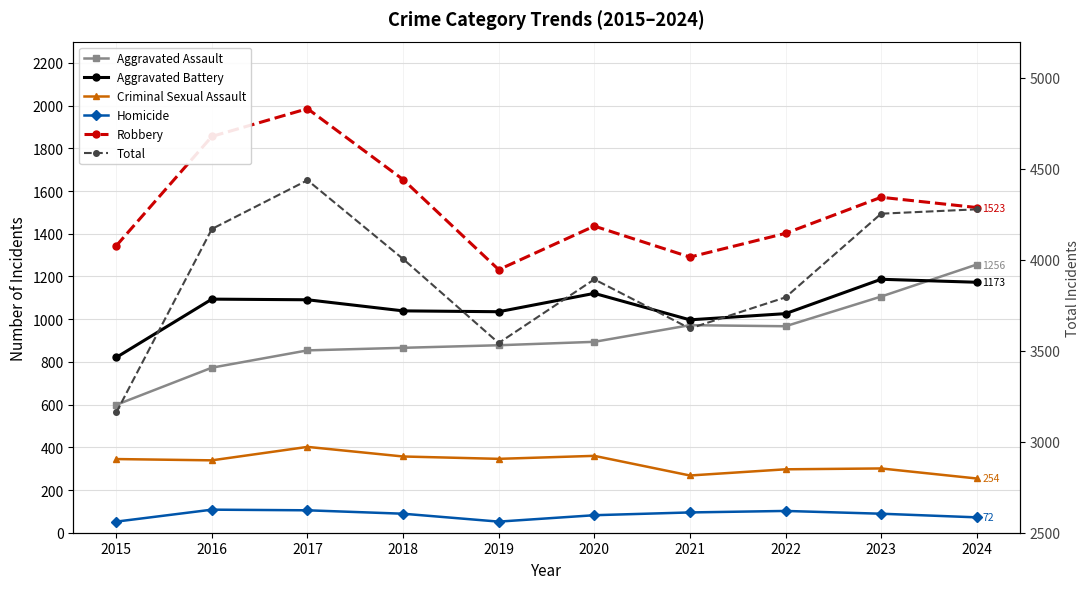

Reading left to right, what are all the values shown in this chart?

Aggravated Assault: 599	773	854	866	878	894	972	967	1106	1256
Aggravated Battery: 821	1094	1091	1039	1035	1121	997	1026	1187	1173
Criminal Sexual Assault: 345	339	402	357	346	360	268	297	301	254
Homicide: 52	108	105	89	52	82	95	102	89	72
Robbery: 1344	1856	1986	1654	1232	1436	1291	1402	1571	1523
Total: 3161	4170	4438	4005	3543	3893	3623	3794	4254	4278